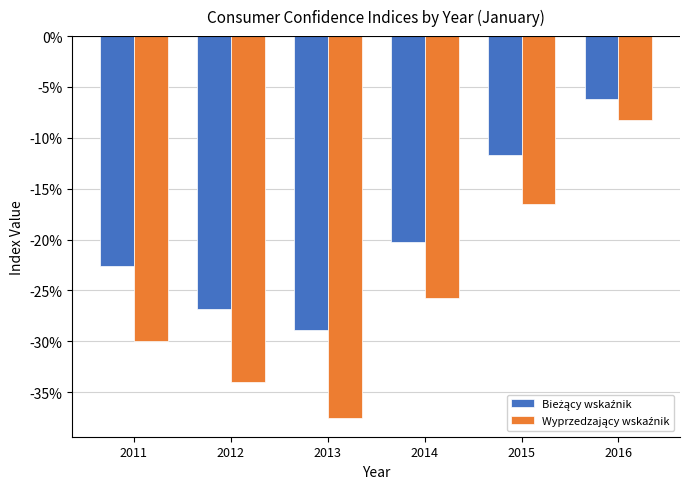

What is the total value across all series at 2012?

-60.8